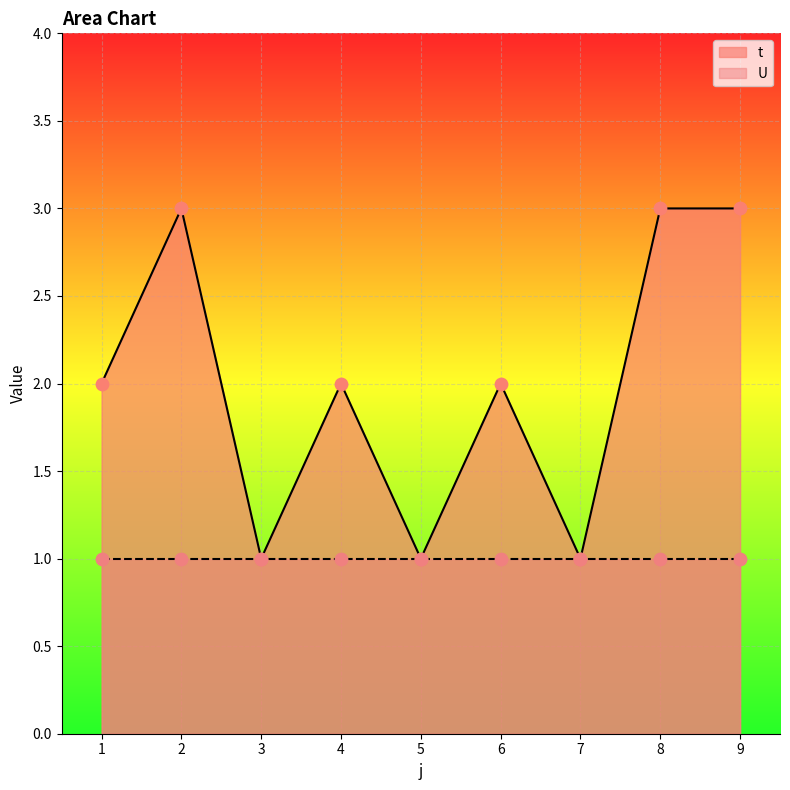

What is the ratio of the value at 7 to the value at 4?

0.5